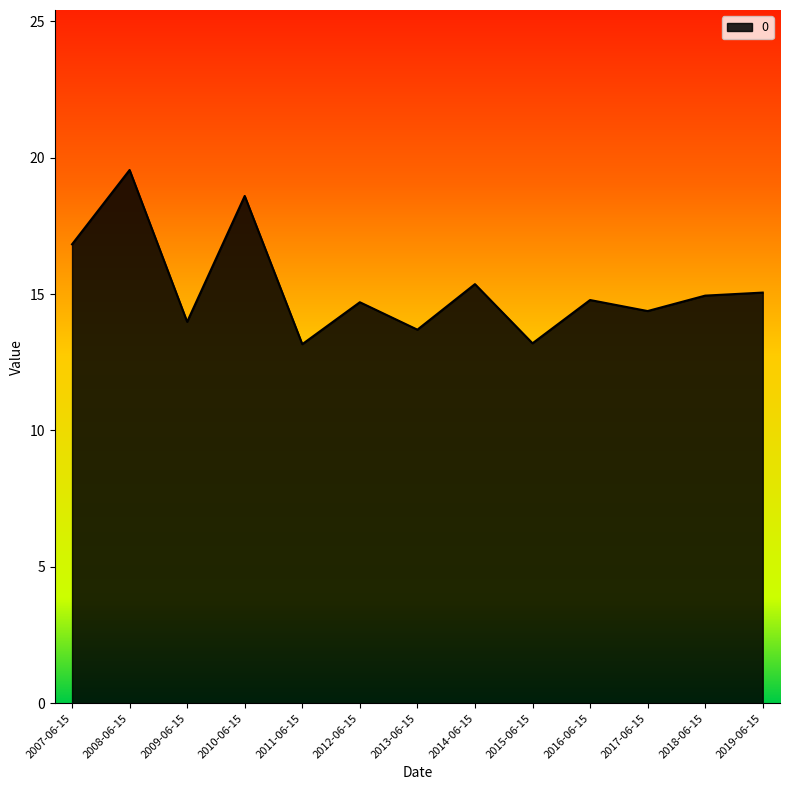

What is the greatest value displayed?

19.6